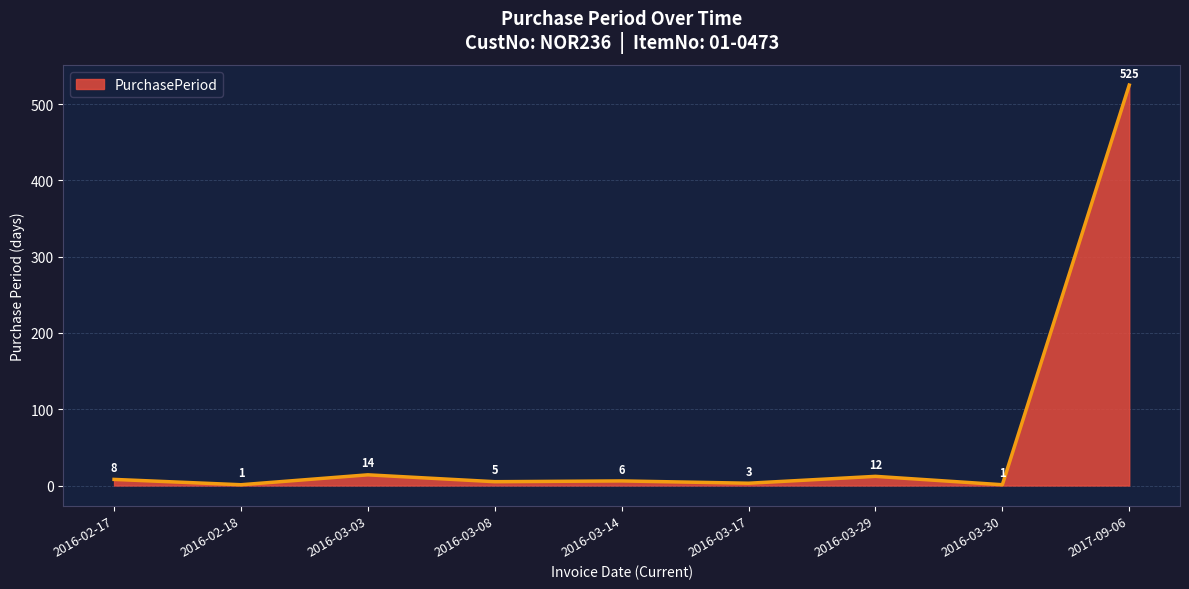

How many values are below 6?

4